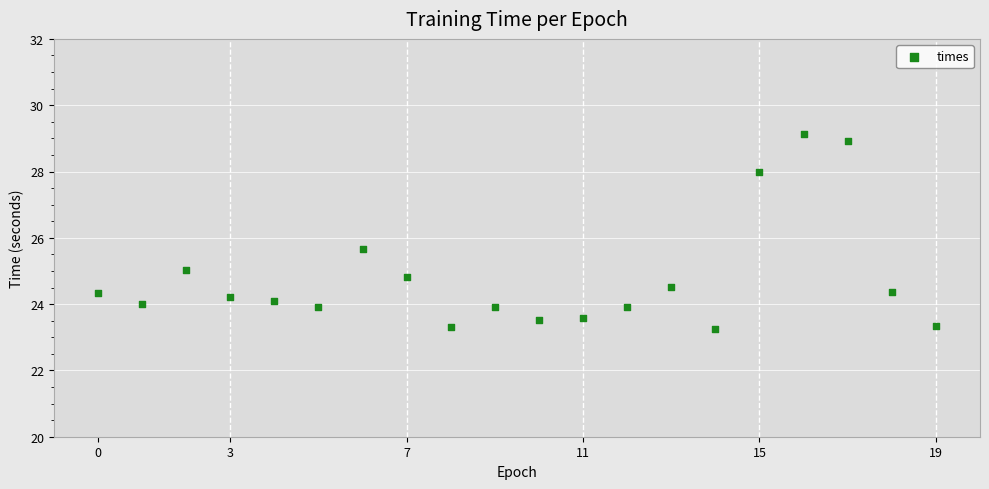

What Y value in the scatter plot is closest to 26?

25.7